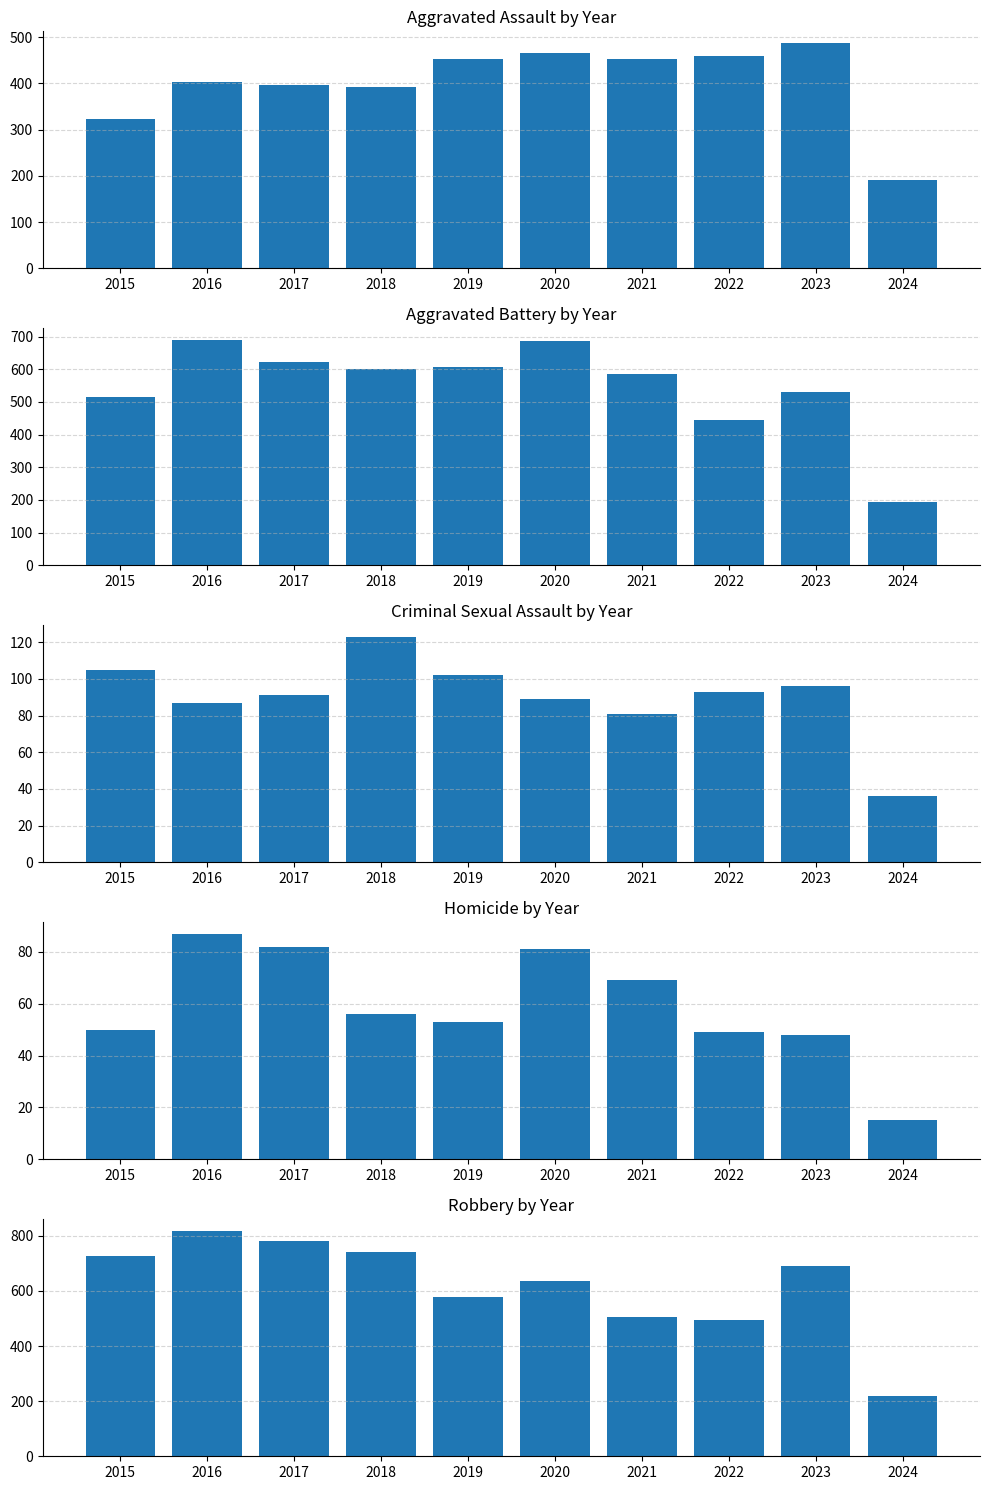

At which label does Aggravated Assault reach its peak?

2023